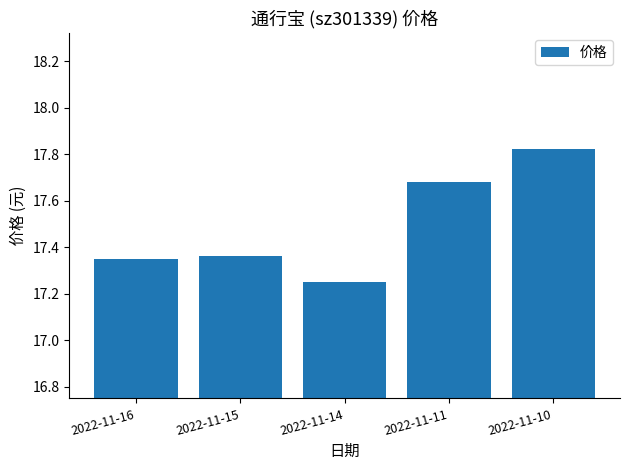

At which label is the value closest to 17?

2022-11-14